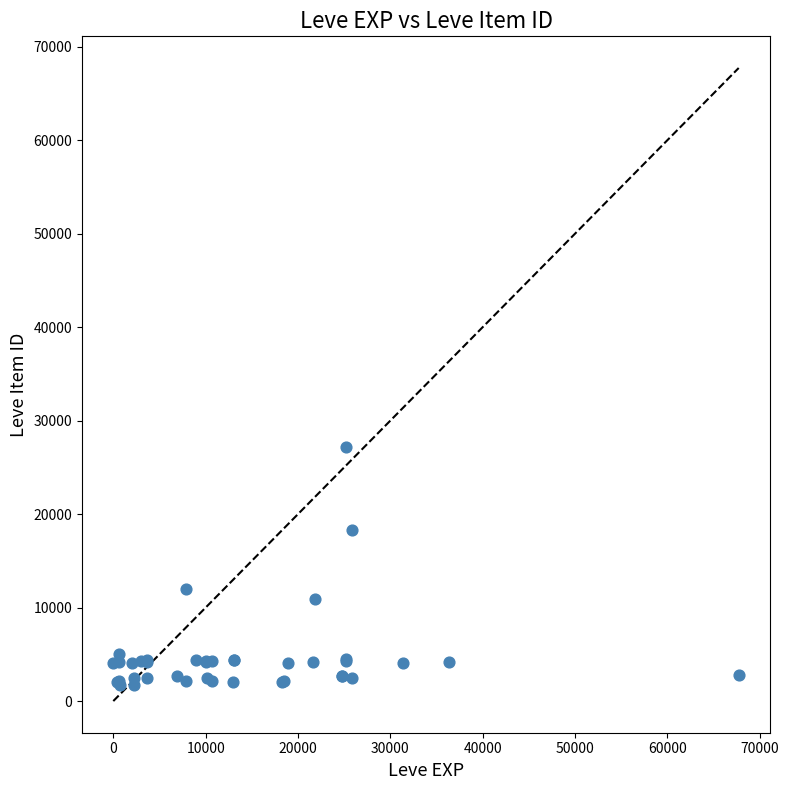

What Y value in the scatter plot is closest to 14448?

12018